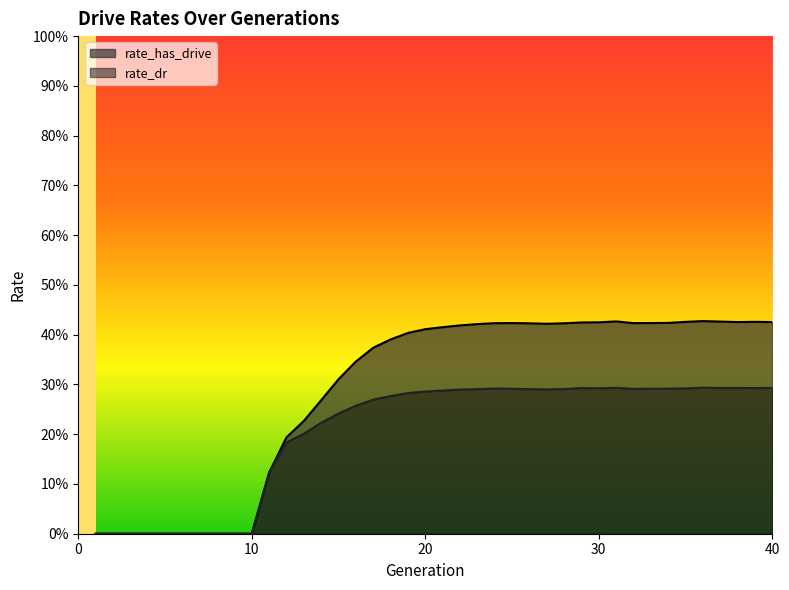

Rank the series by their maximum value, from highest to lowest.

rate_has_drive, rate_dr